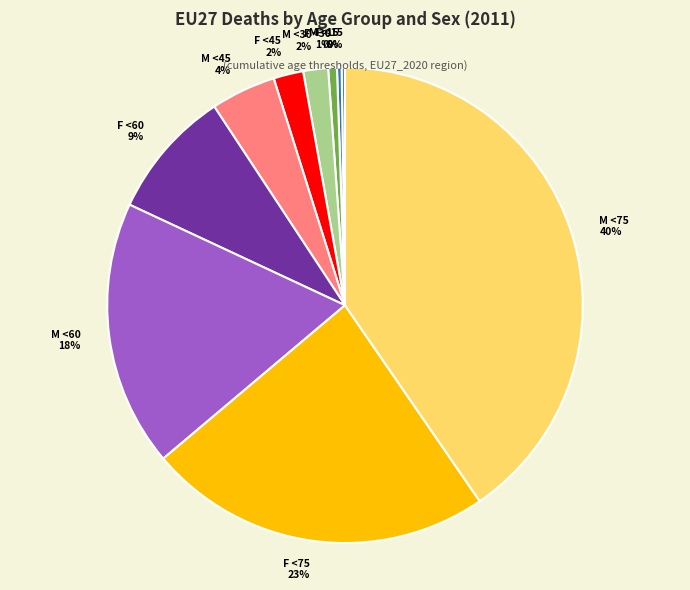

True or false: M <15 accounts for 14% of the total.

False